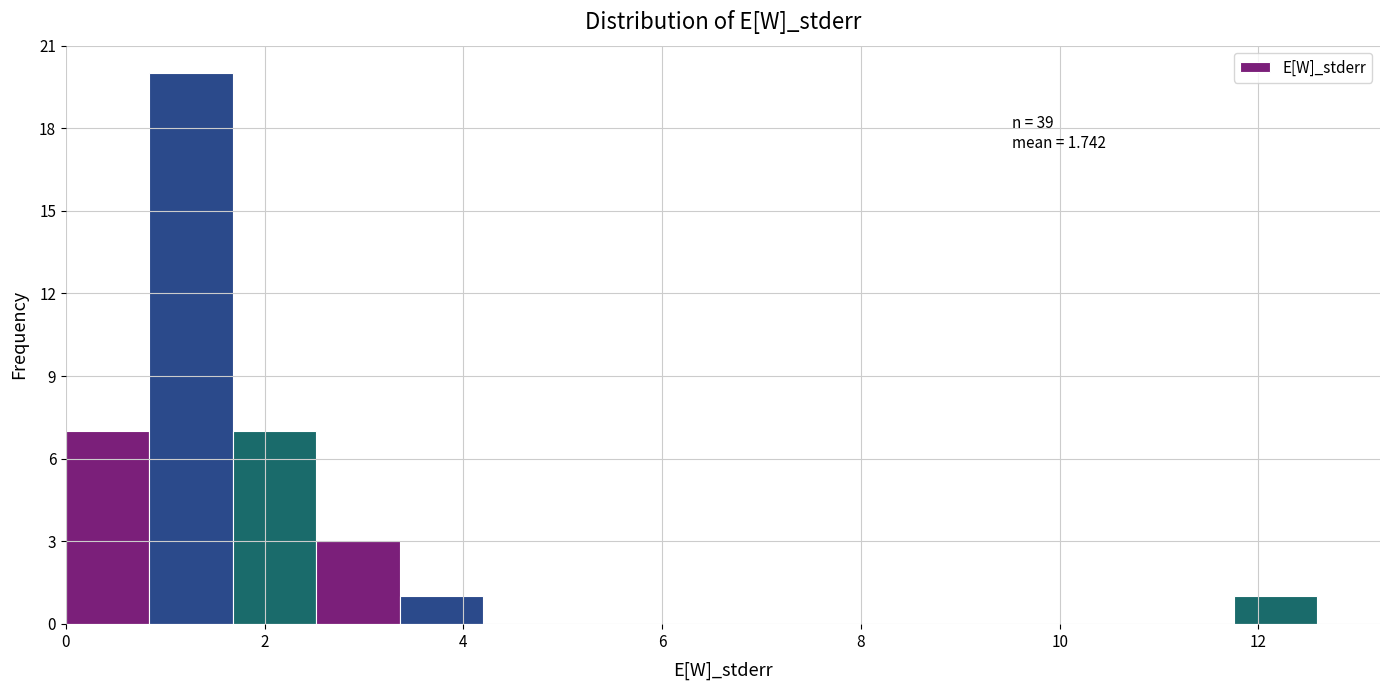

Over which range of the x-axis is the bar tallest?

0.8 to 1.6